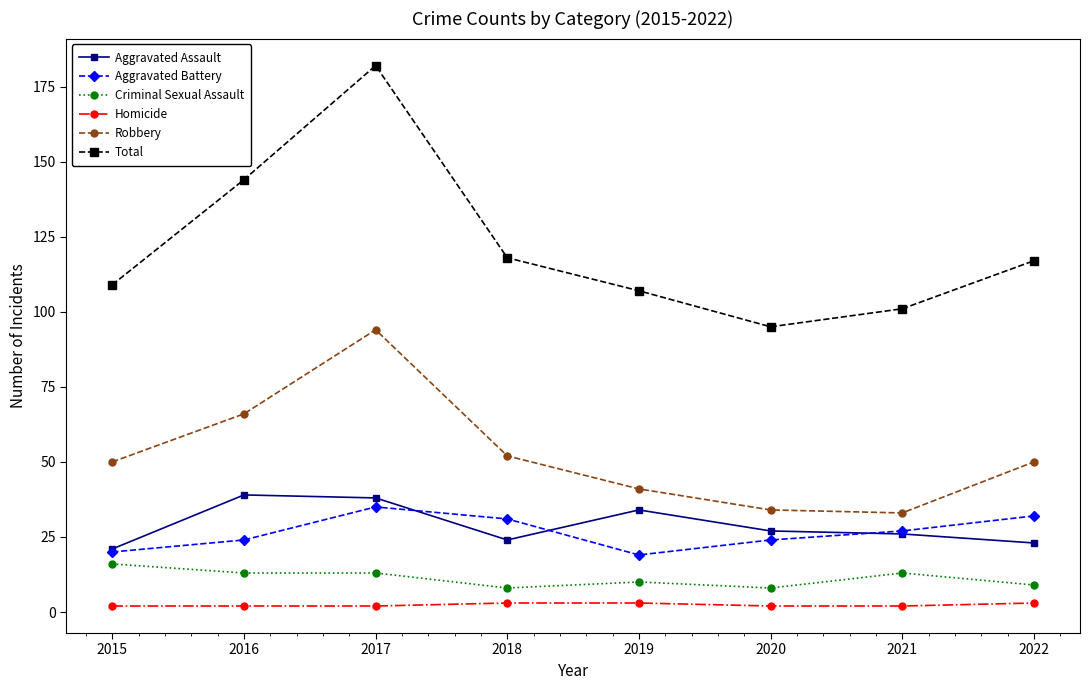

True or false: Aggravated Battery and Total cross at least once.

False